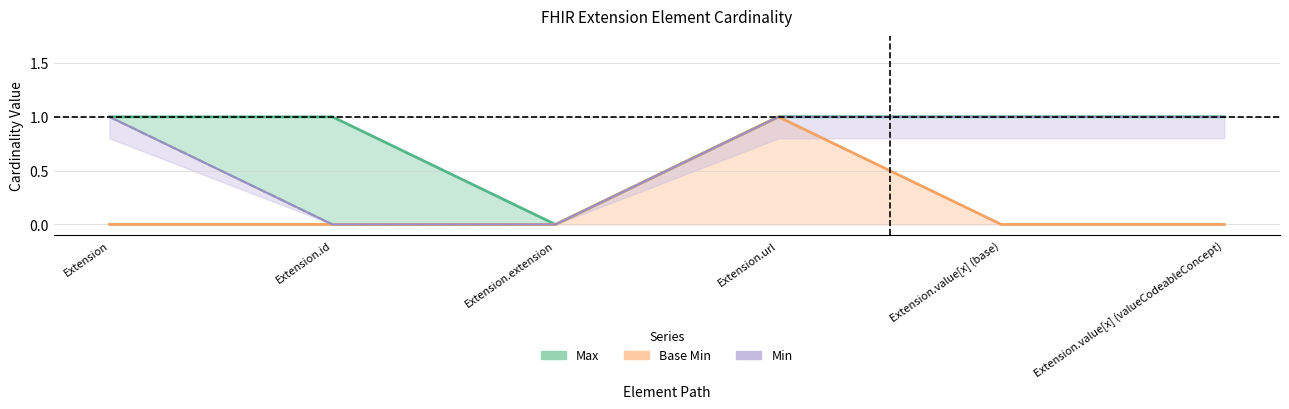

What position from the left is Extension.value[x] (valueCodeableConcept)?

6